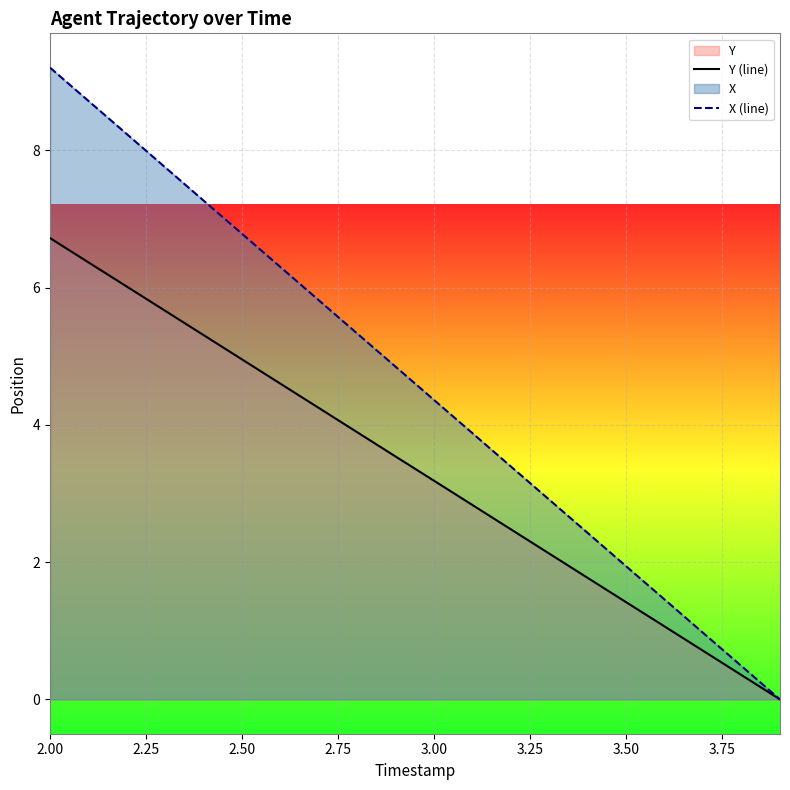

What is the difference between the maximum and minimum values in the X (line) series?

9.2